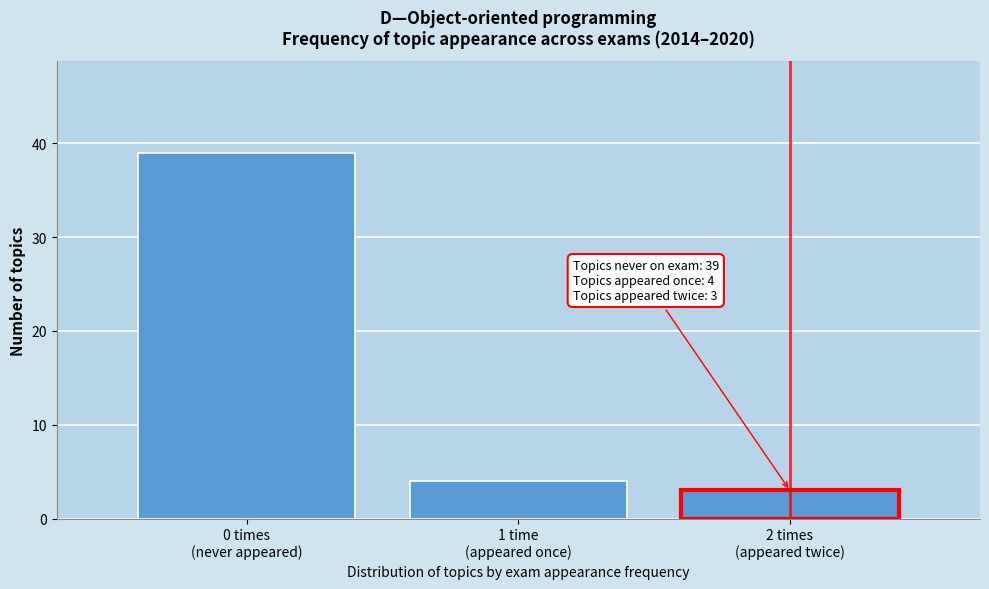

Reading left to right, list all the values displayed in this chart.

39	4	3